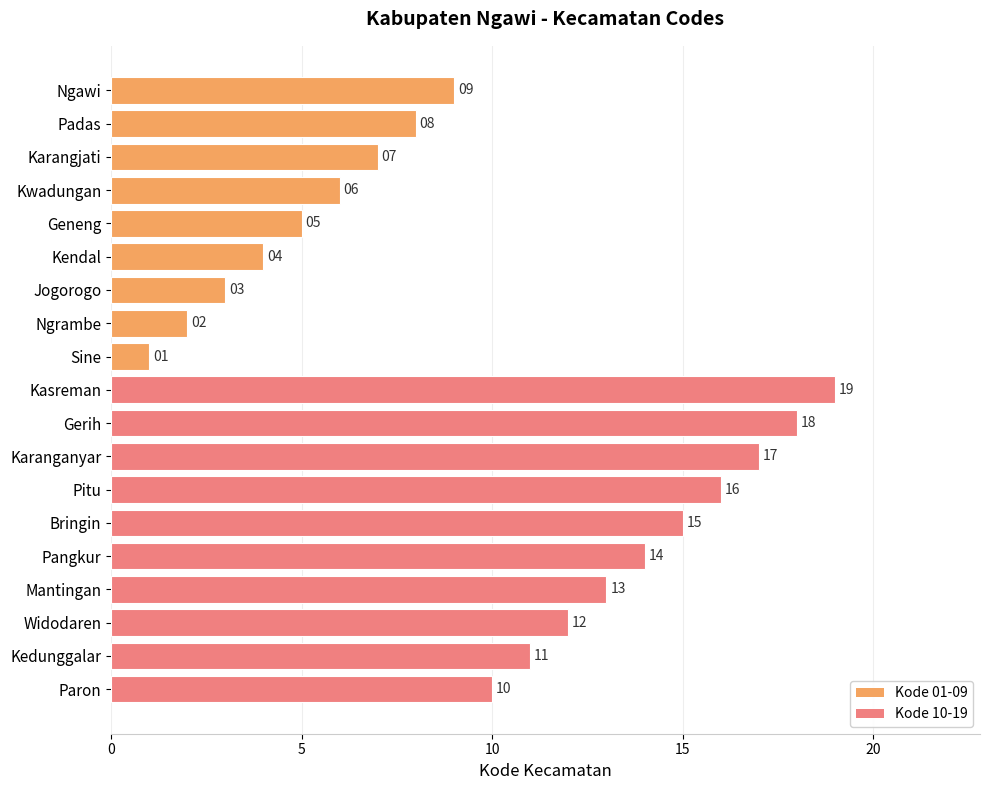

The chart shows a value of 2 at Padas. True or false?

False